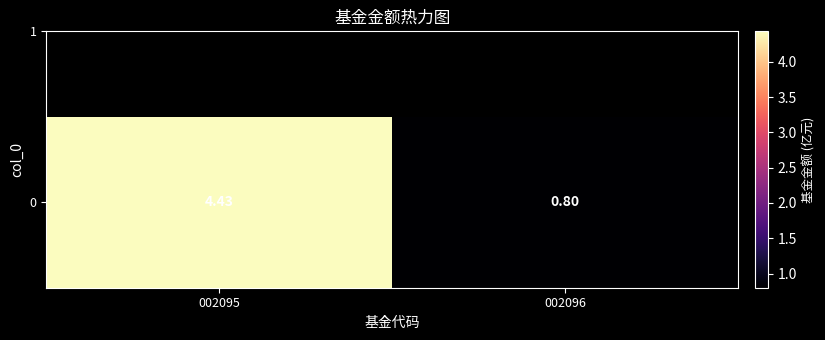

Rank the categories by value from lowest to highest.

002096, 002095